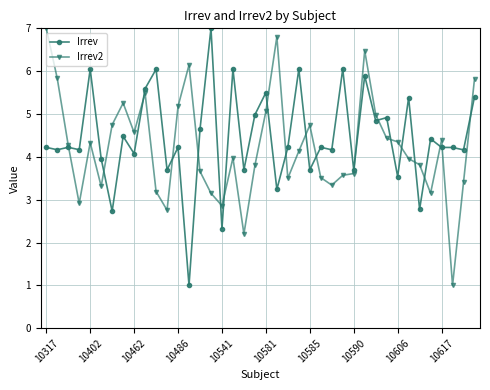

What is the maximum value shown in the chart?

7.0